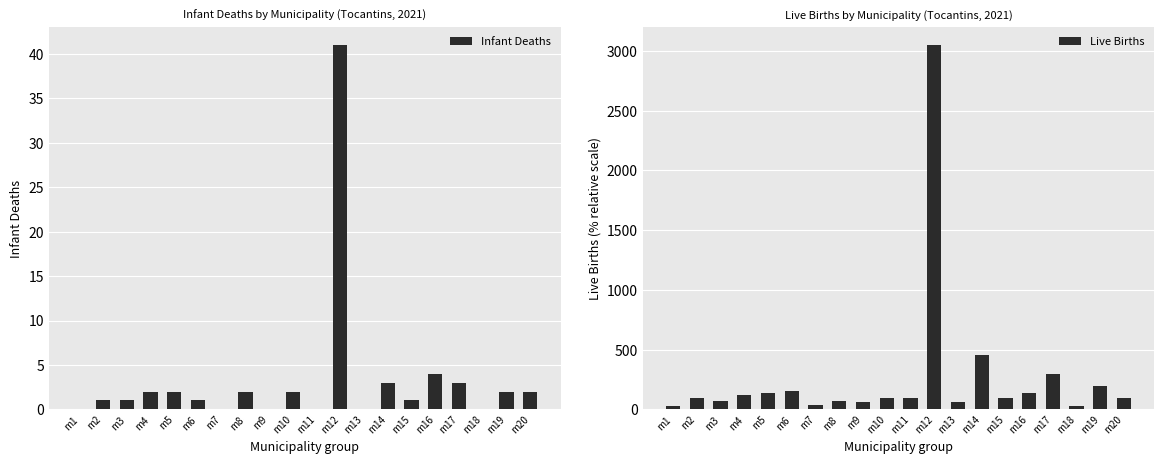

List the series in order of their overall mean, lowest first.

Infant Deaths, Live Births